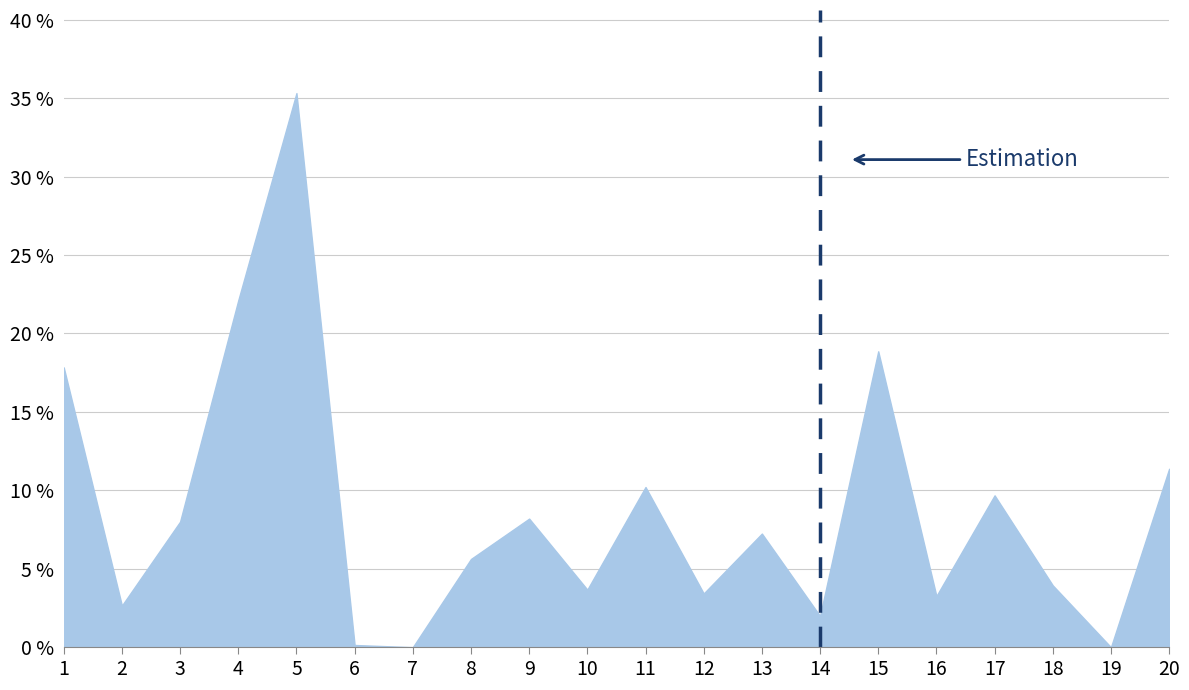

What is the ratio of the value at 8 to the value at 17?

0.6